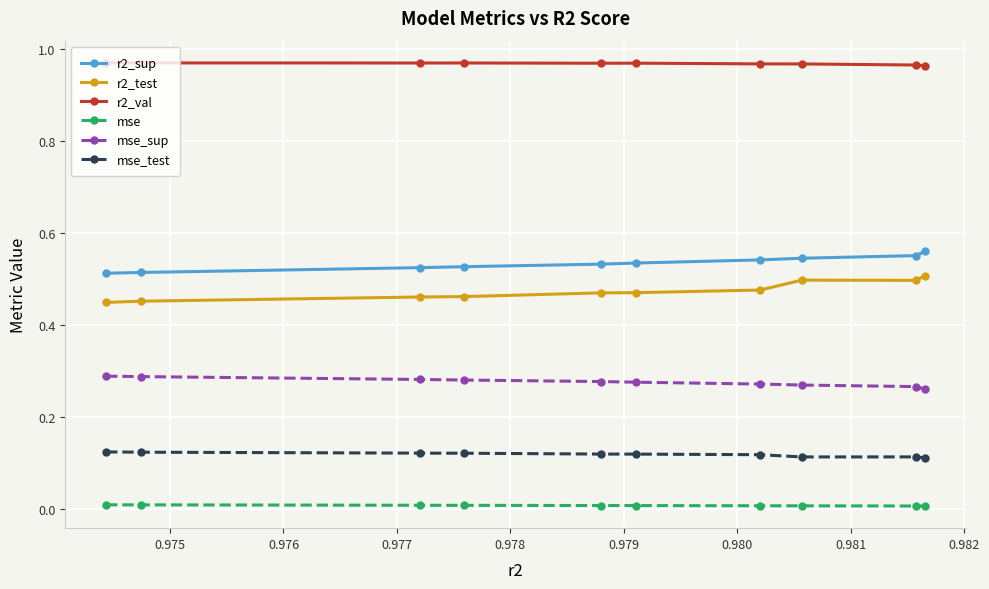

Which series has the largest total across all categories?

r2_val